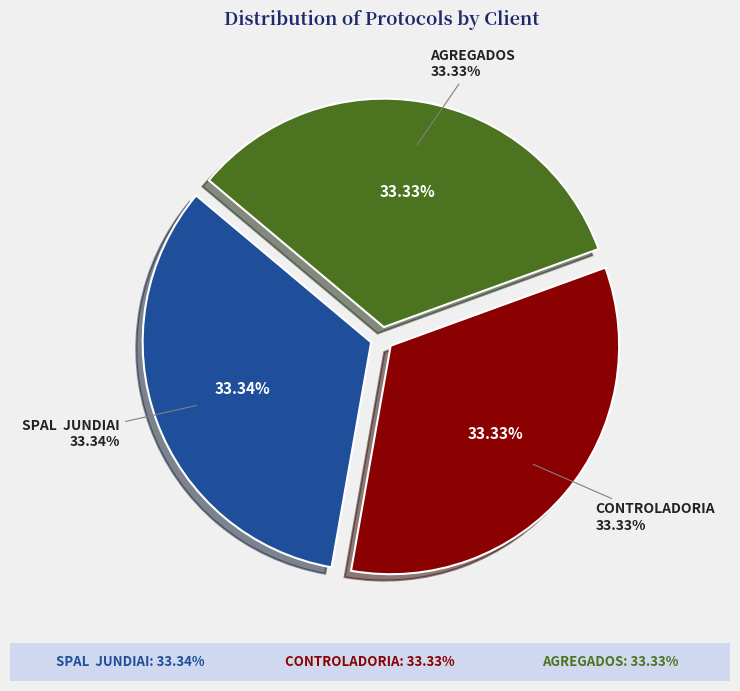

Is there a majority slice in this chart?

No